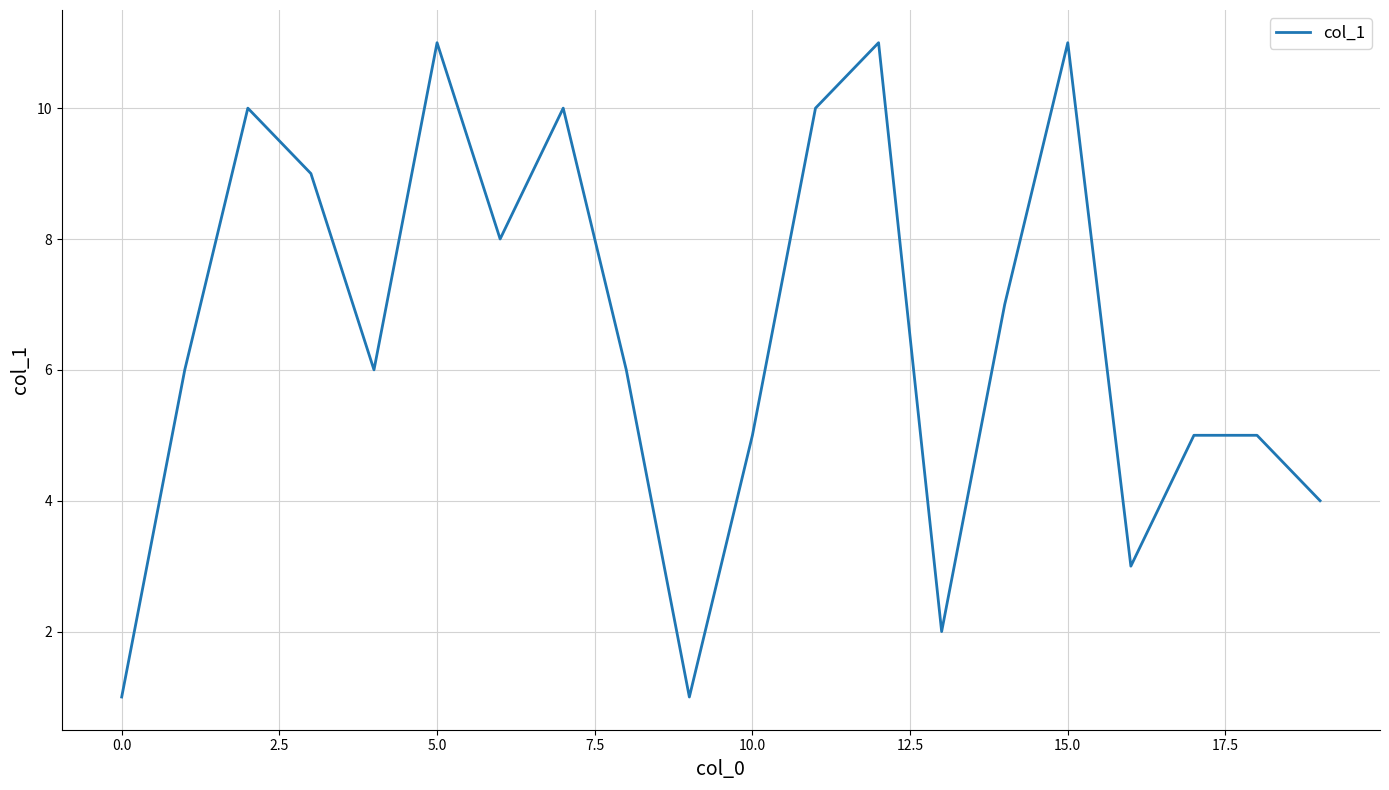

What is the maximum value shown in the chart?

11